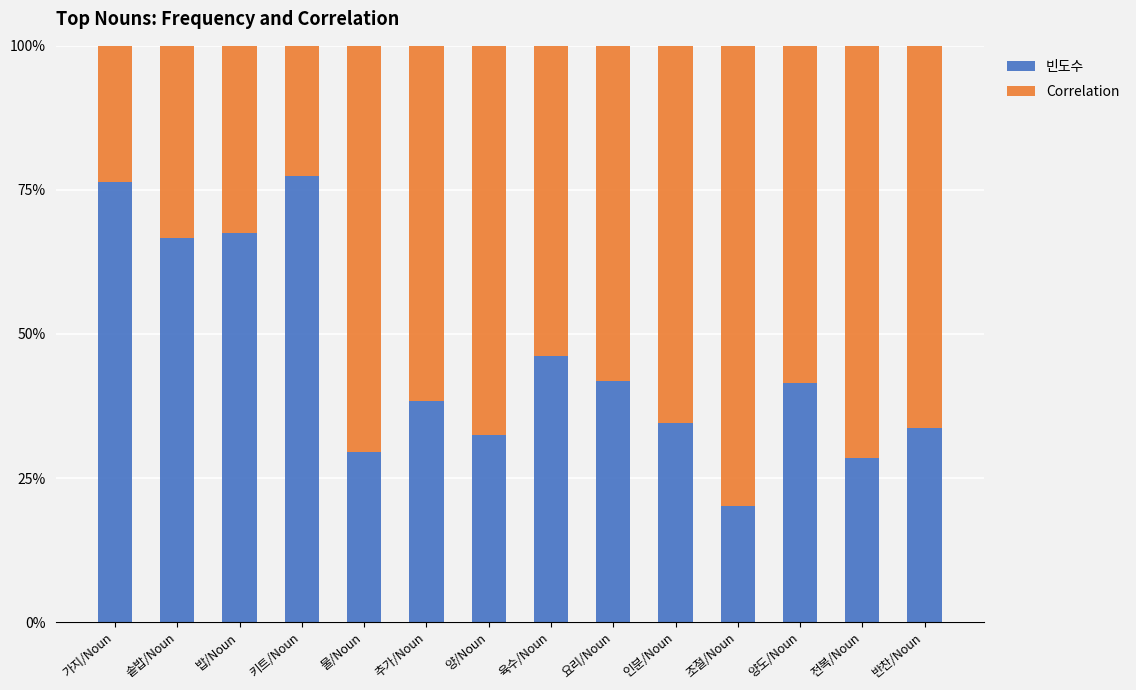

What is the sum of all 빈도수 values?

634.8